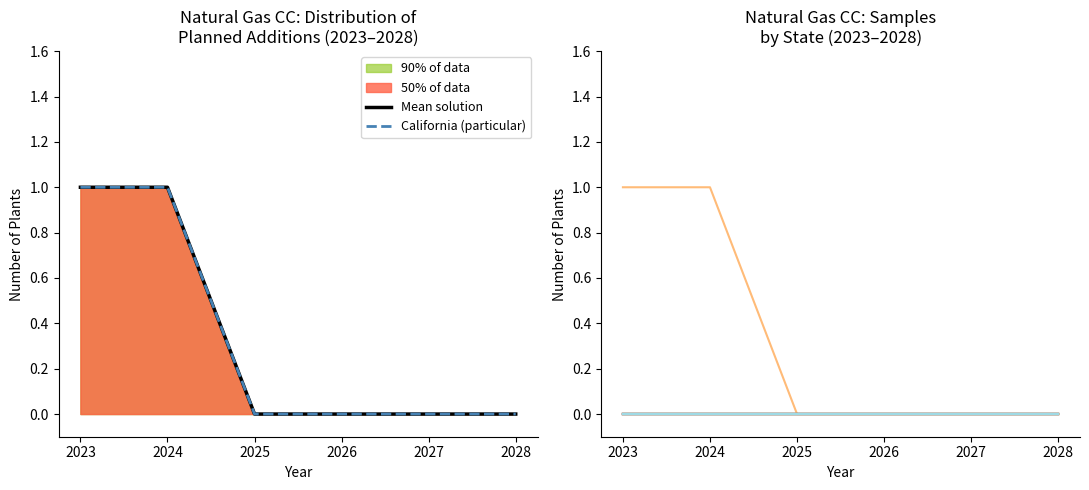

How many lines are shown in the chart?

5